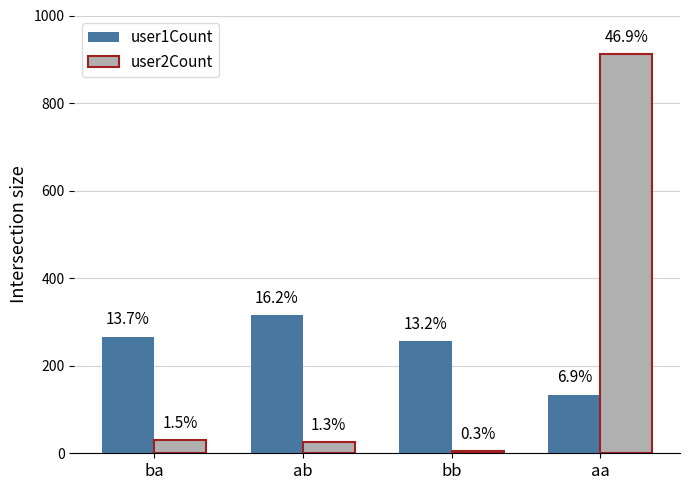

Reading left to right, what are all the values shown in this chart?

user1Count: 266	315	256	134
user2Count: 30	25	5	911